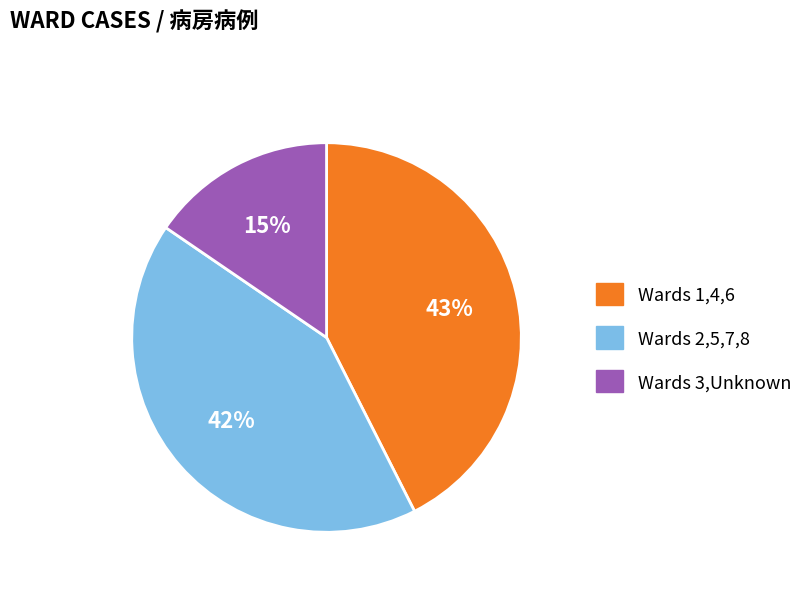

Is there a majority slice in this chart?

No